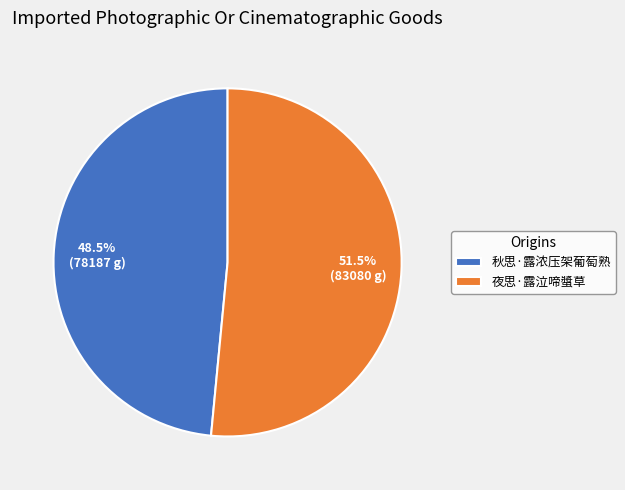

To the nearest percent, what is the difference between the largest and smallest slice percentages?

3%